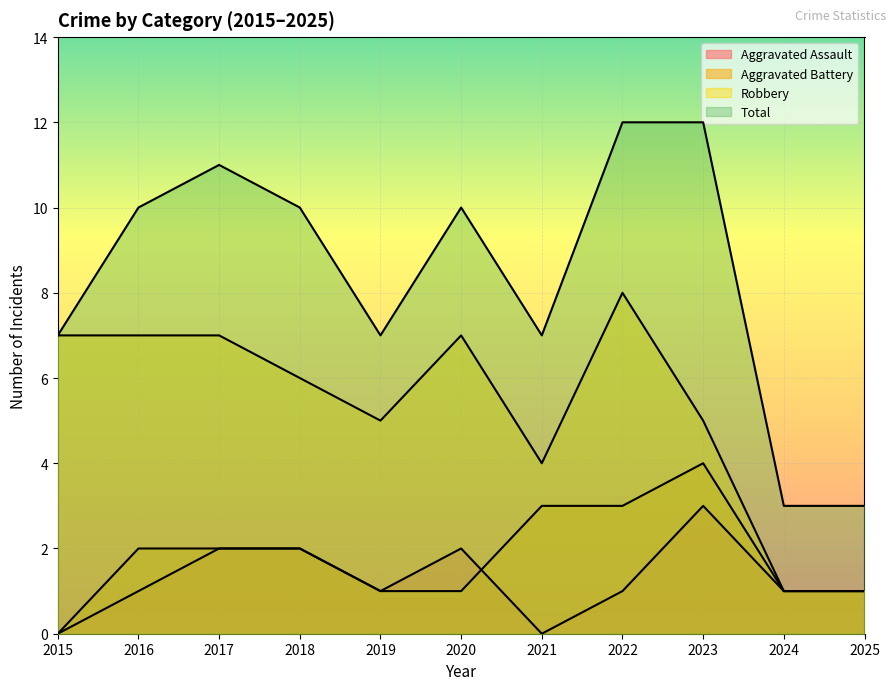

What are all the series names shown in the legend?

Aggravated Assault, Aggravated Battery, Robbery, Total